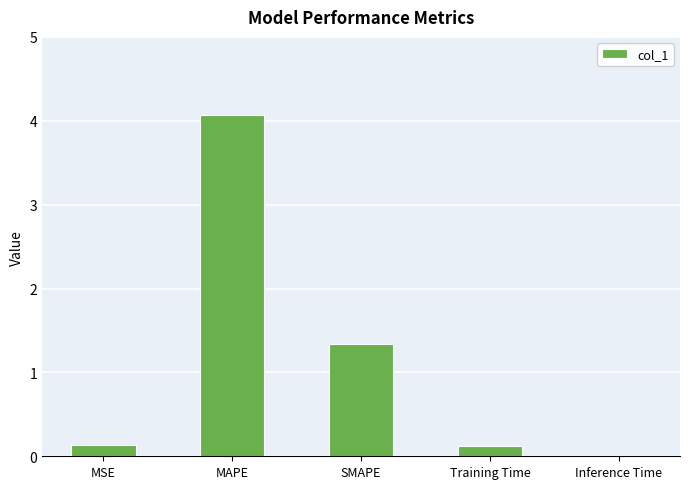

Which label corresponds to the largest value in the chart?

MAPE